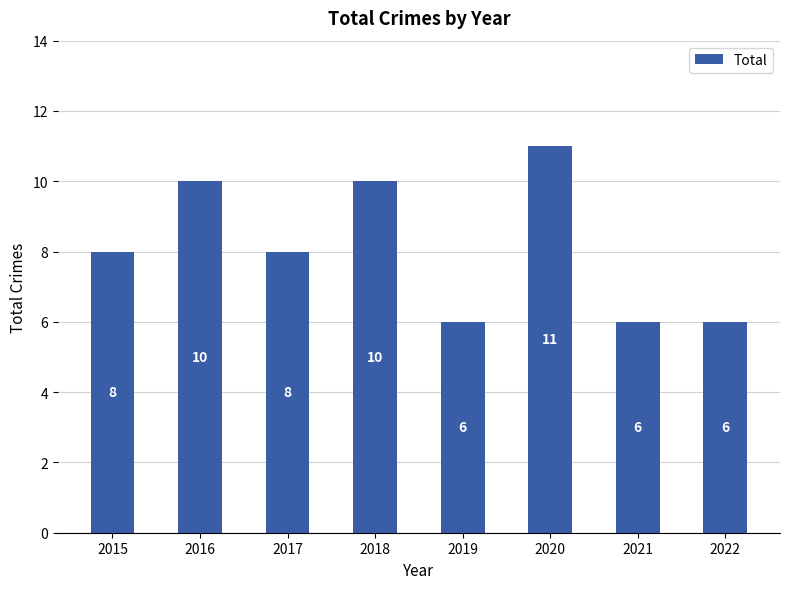

Reading right to left, extract all data points from this chart.

6	6	11	6	10	8	10	8